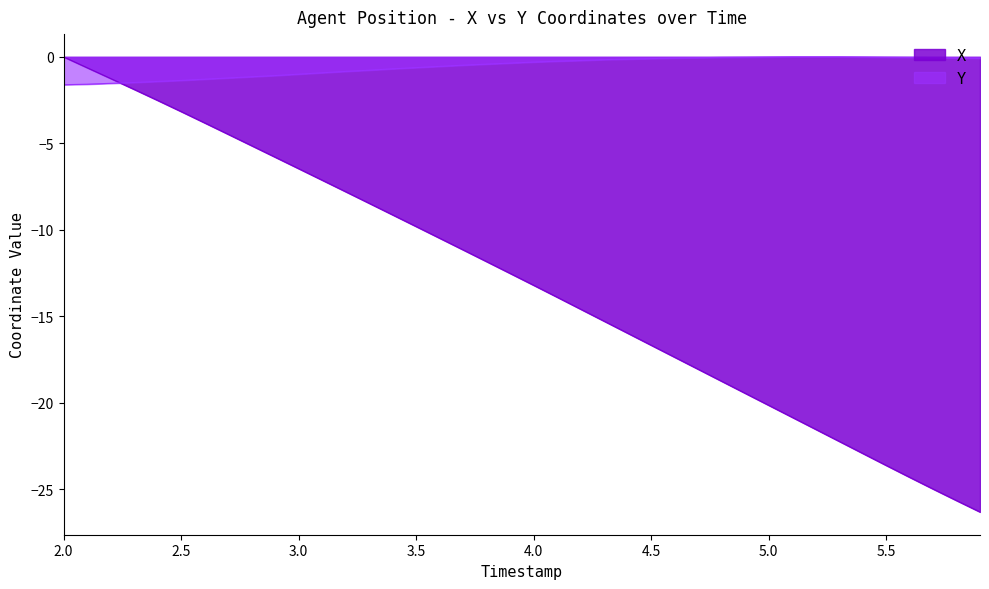

Count the number of data series in this chart.

2